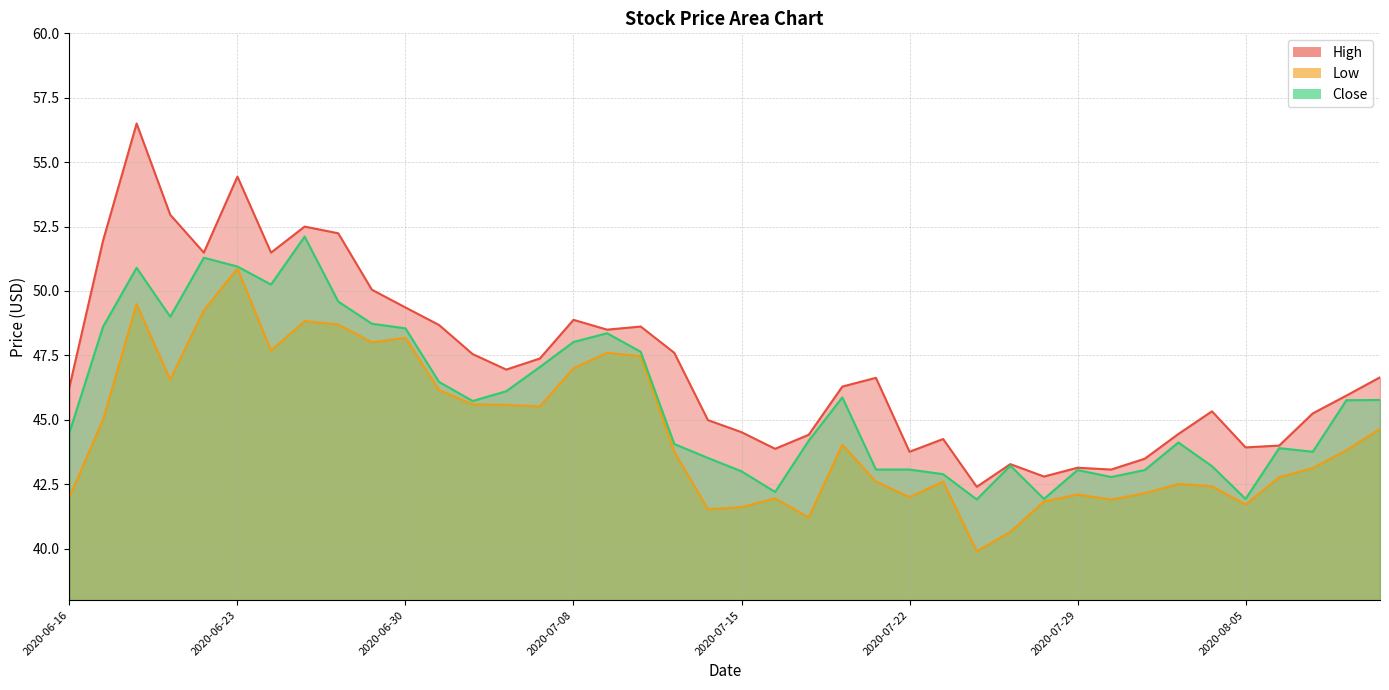

What is the total value across all series at 2020-07-14?

130.0